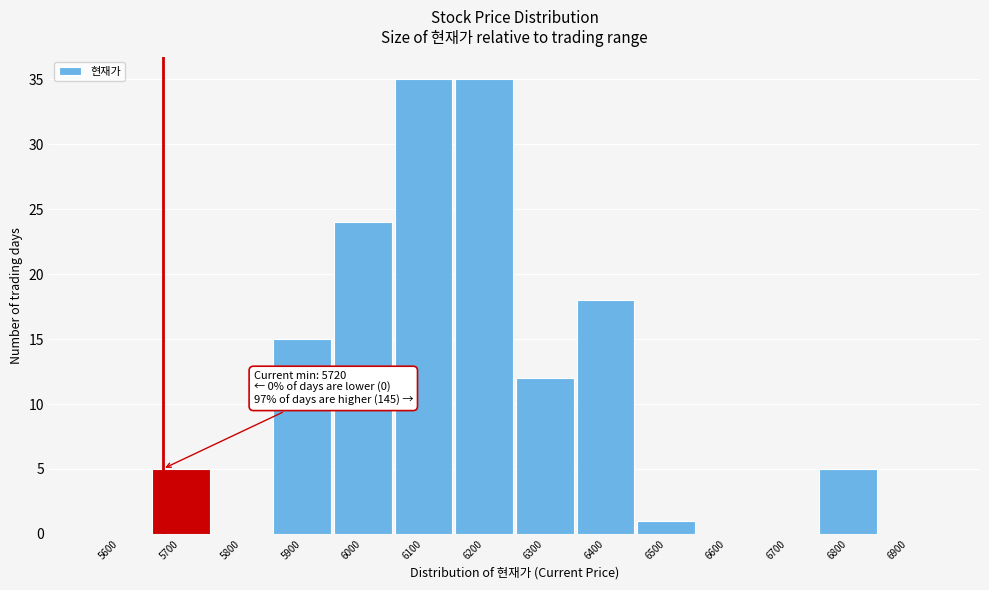

Reading left to right, what are all the values shown in this chart?

5600=0	5700=5	5800=0	5900=15	6000=24	6100=35	6200=35	6300=12	6400=18	6500=1	6600=0	6700=0	6800=5	6900=0